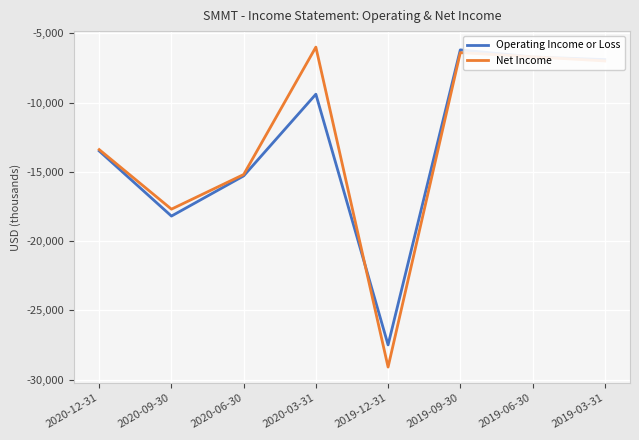

Which category has the lowest value across all series?

2019-12-31